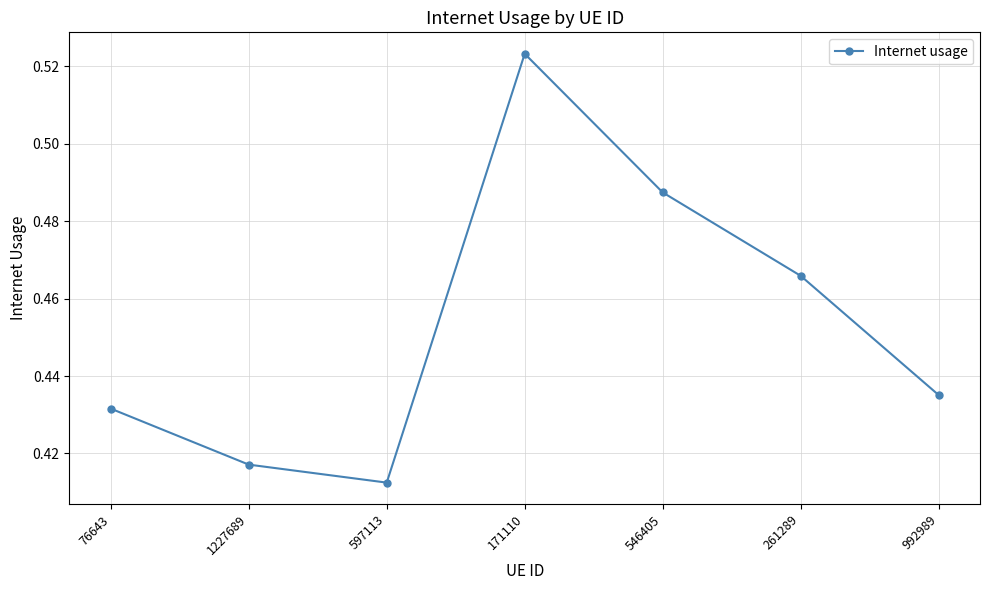

What is the sum of all values?

3.2